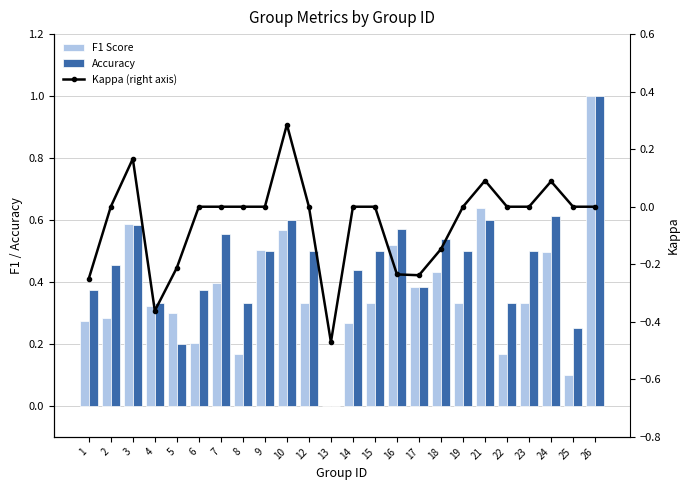

At which label does Kappa (right axis) reach its peak?

10